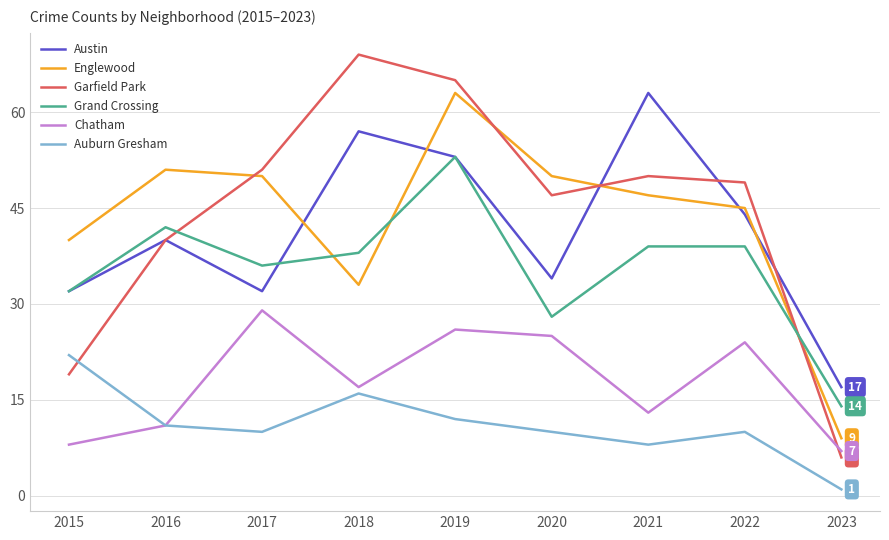

What is the sum of the Austin values at 2015 and 2016?

72